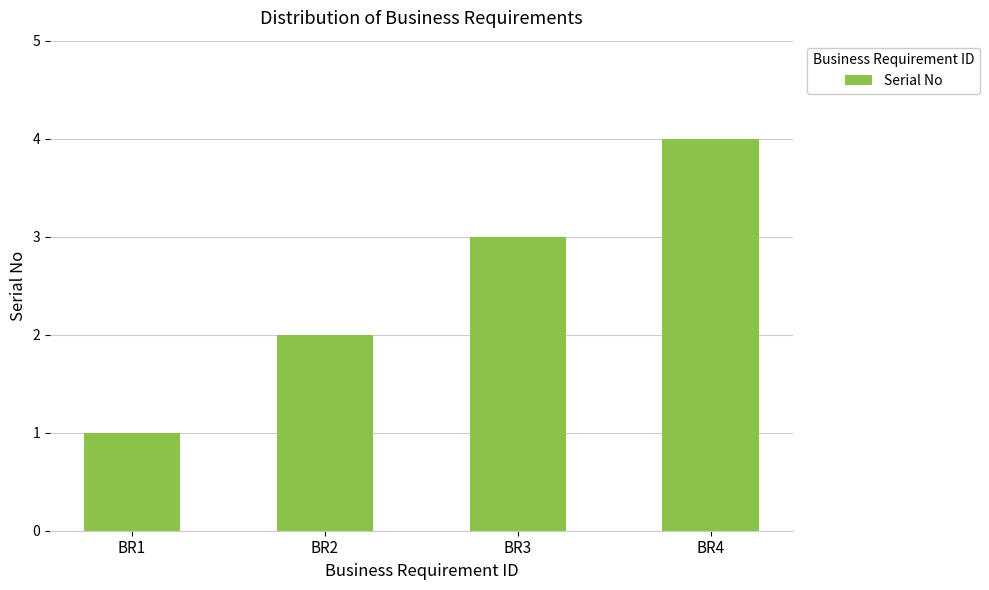

Count the number of data series in this chart.

1